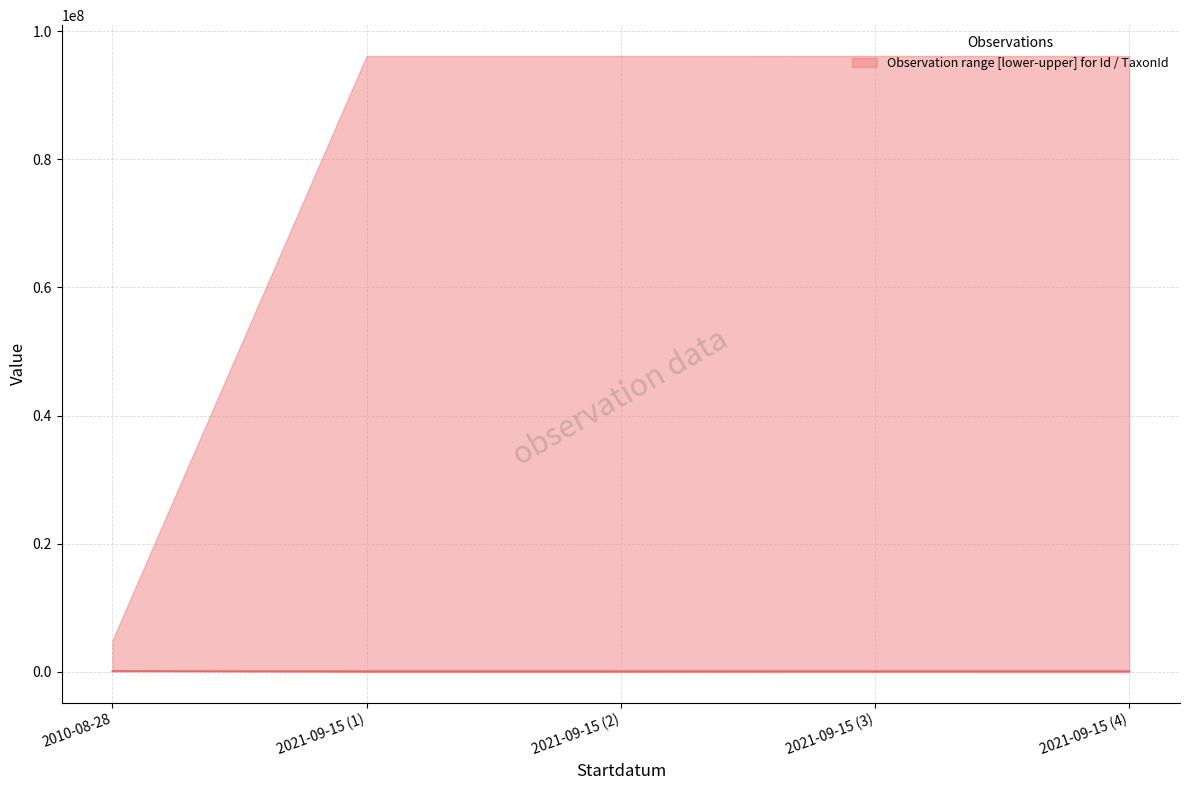

Is it true that the value at 2010-08-28 is 98519?

True